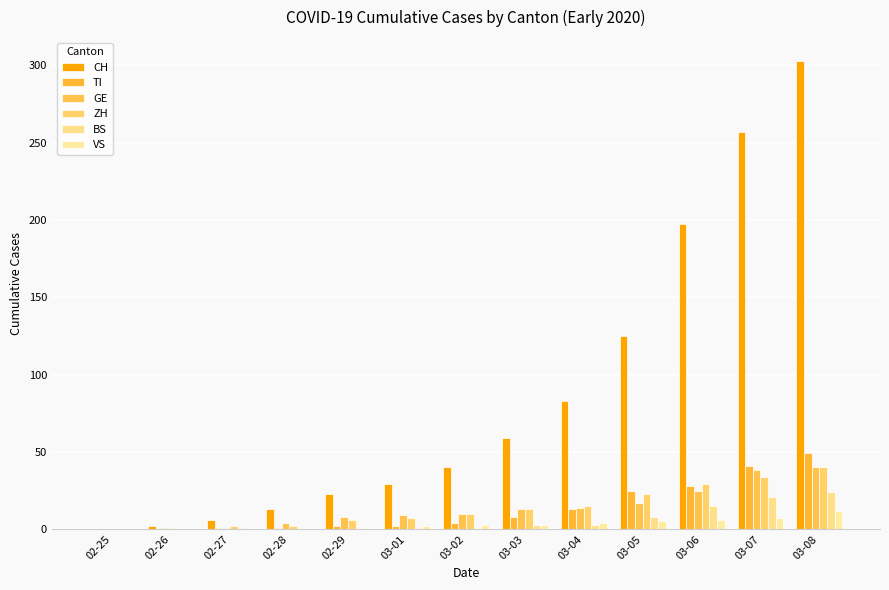

Where does the VS series first go above 3?

03-04